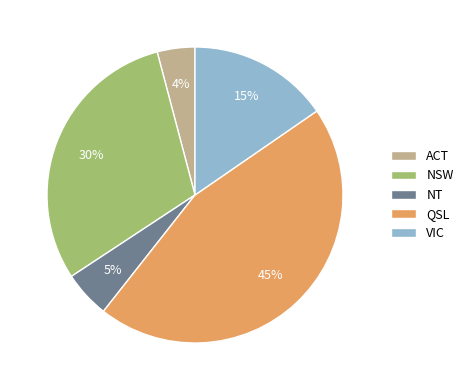

To the nearest percent, what is the difference between the QSL and VIC slice percentages?

30%